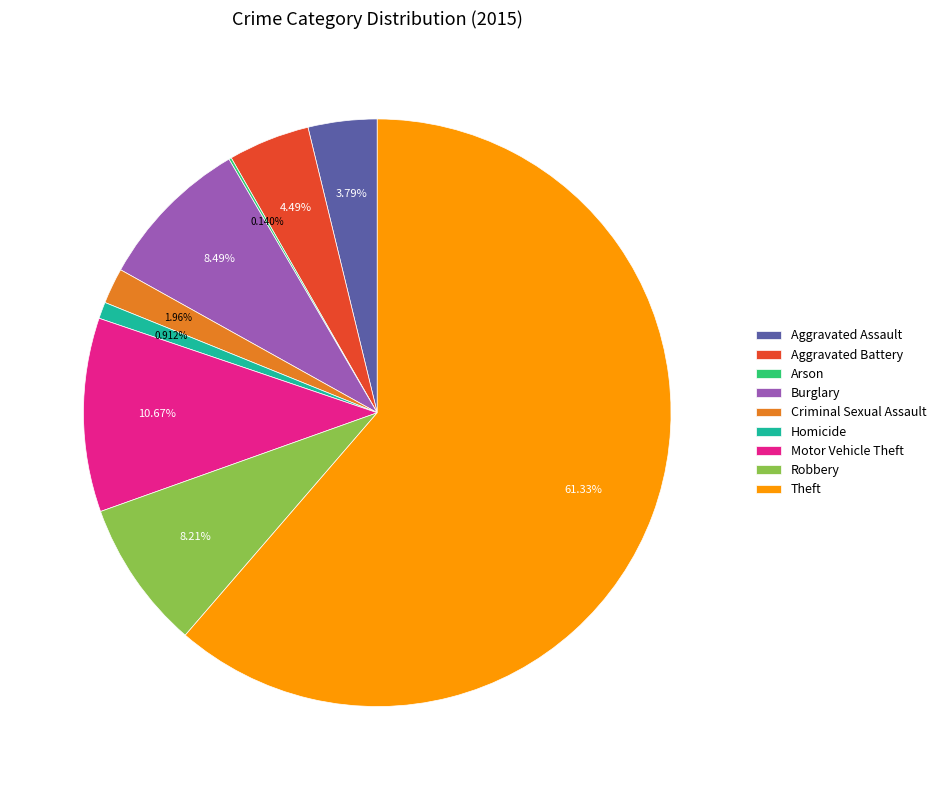

What is the largest slice in the pie chart?

Theft